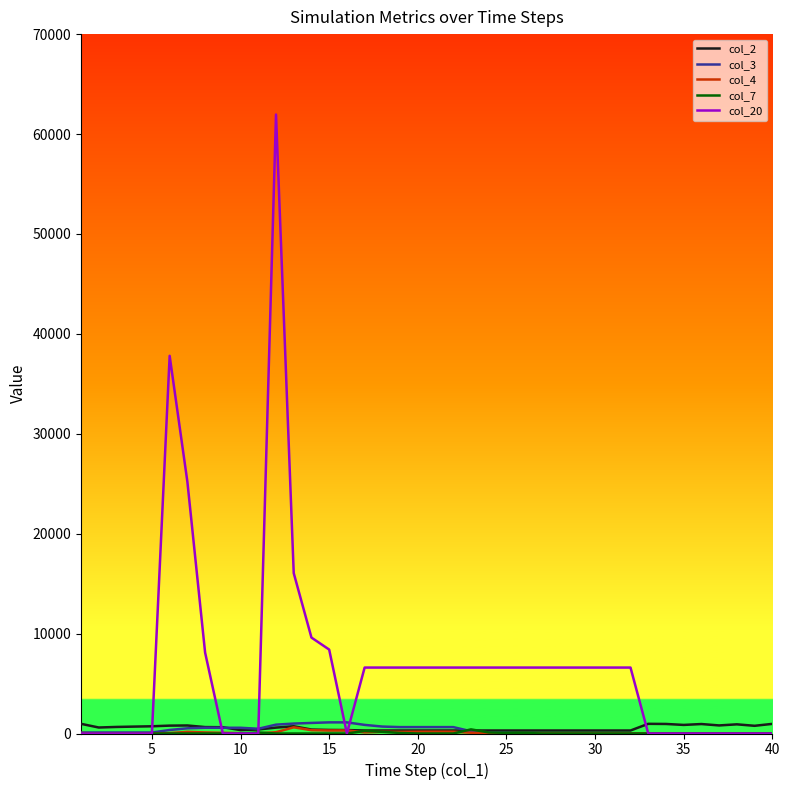

Which series has the largest range (max minus min)?

col_20